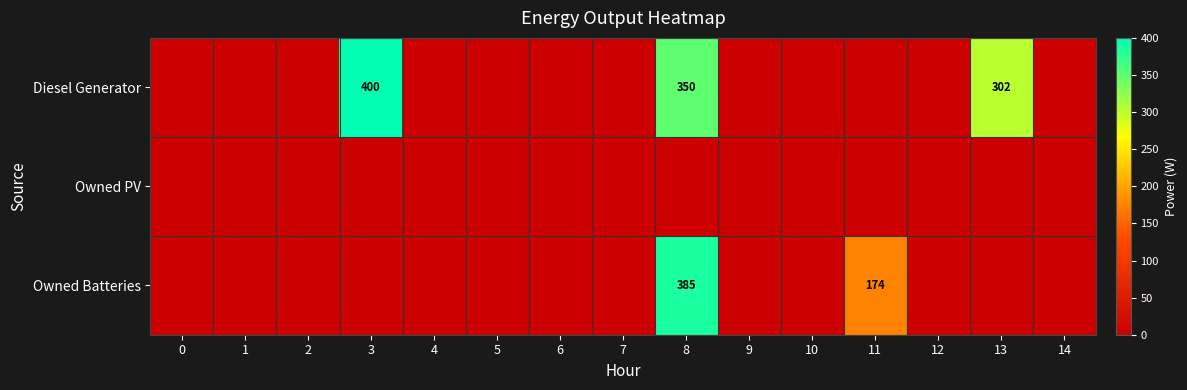

The value of Owned Batteries at 11 is 174. True or false?

True